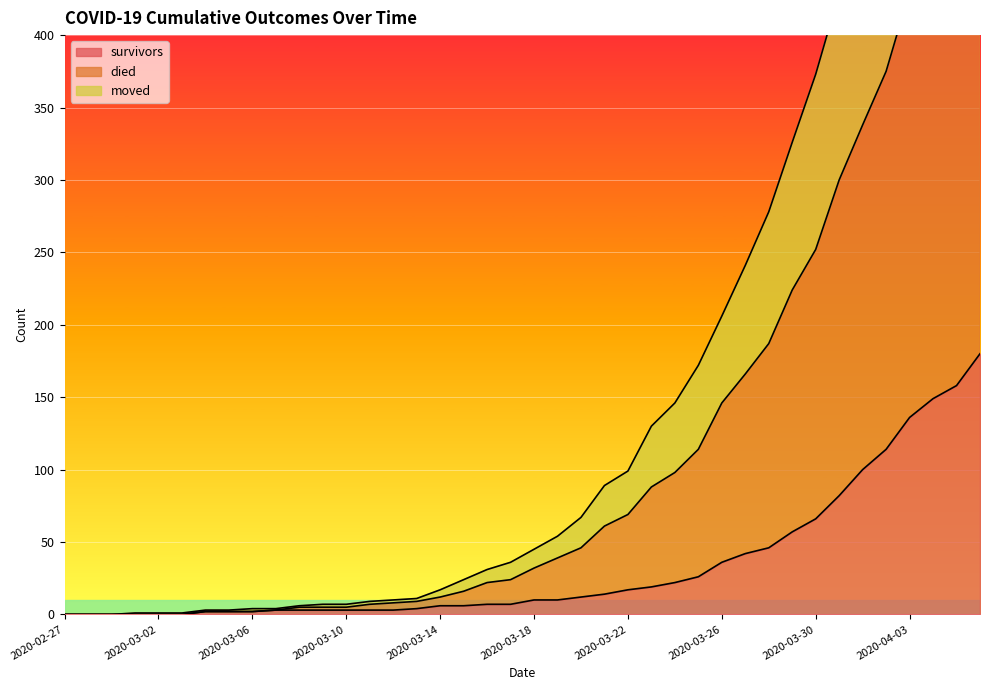

How many categories are shown in the chart?

40